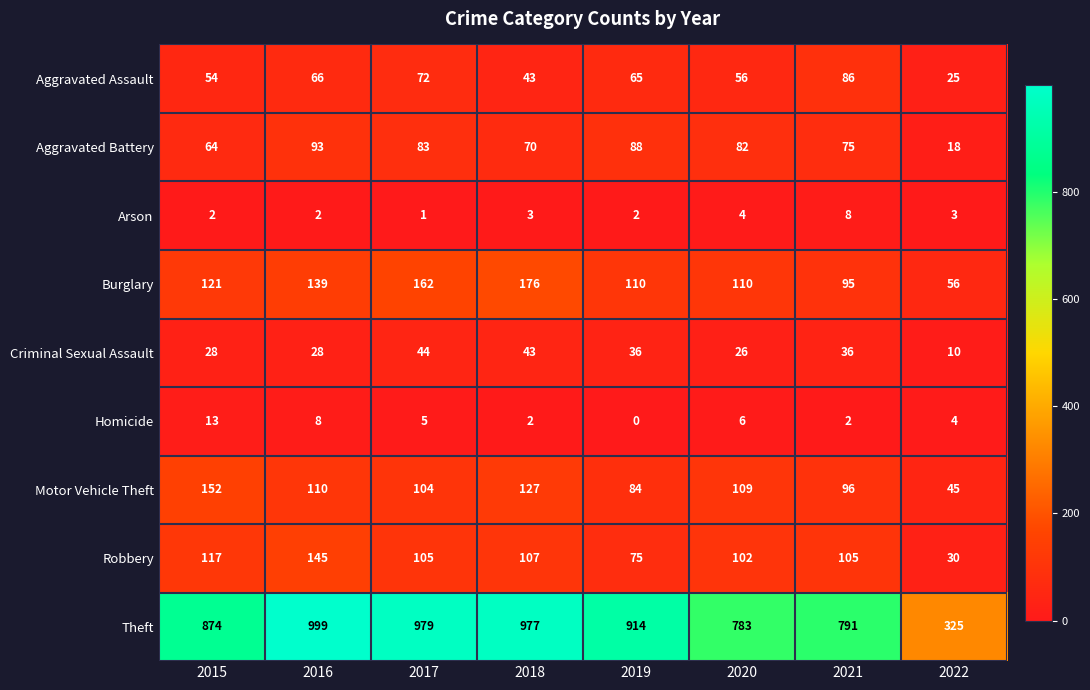

How many data points does each series have?

8